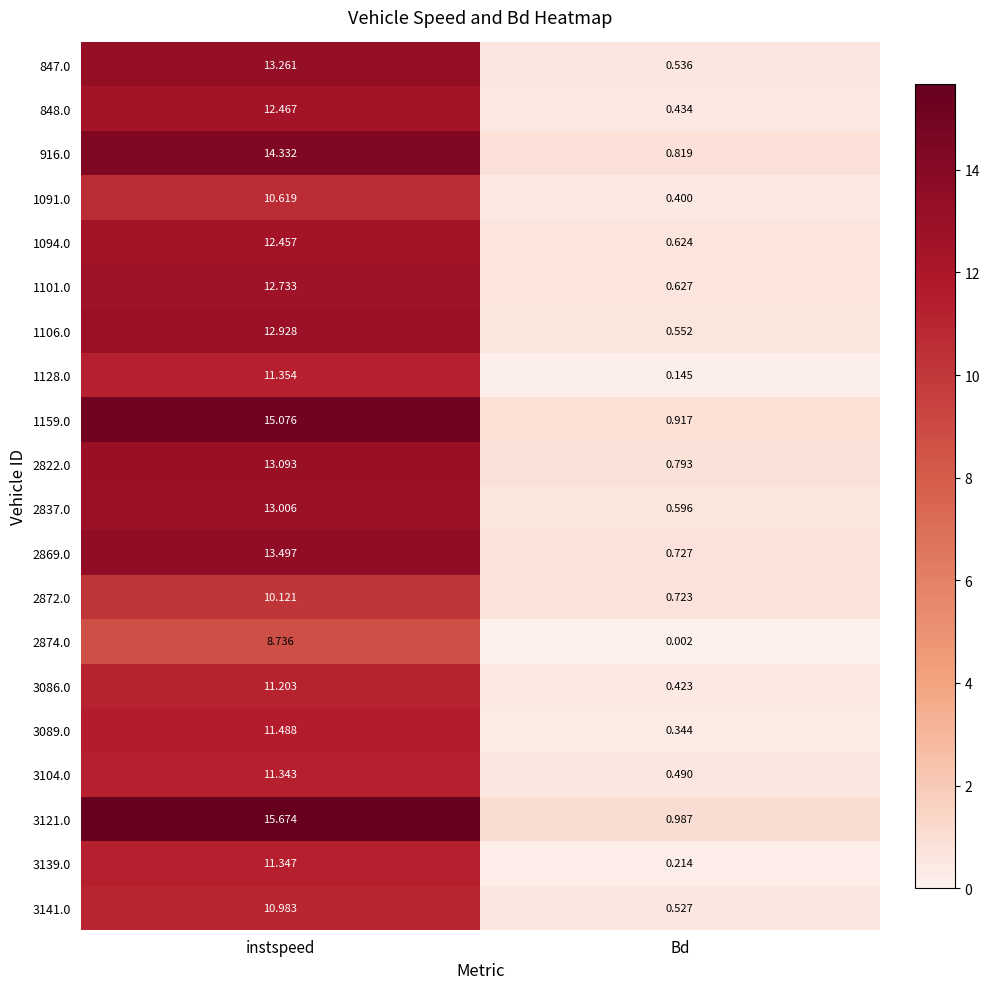

Is the value of 3089.0 at Bd greater than the value of 848.0 at Bd?

No